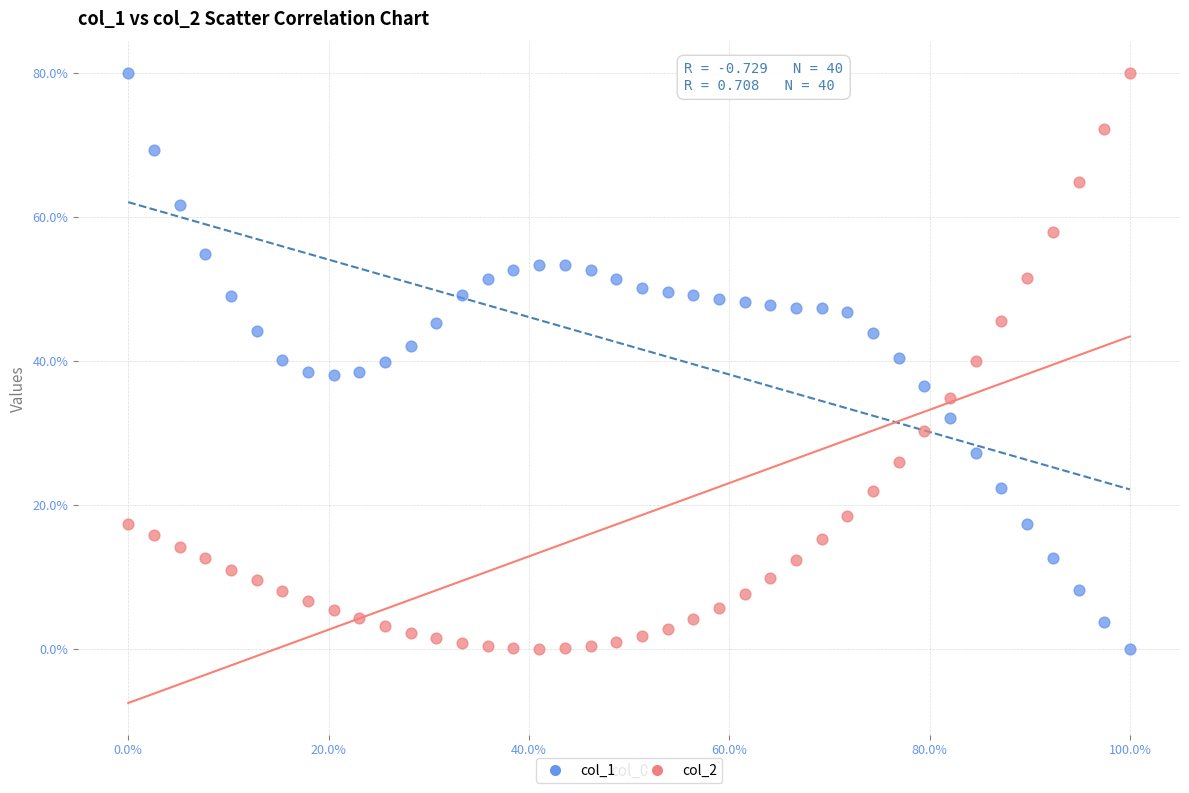

What is the X range (max minus min) for the scatter plot?

100.0